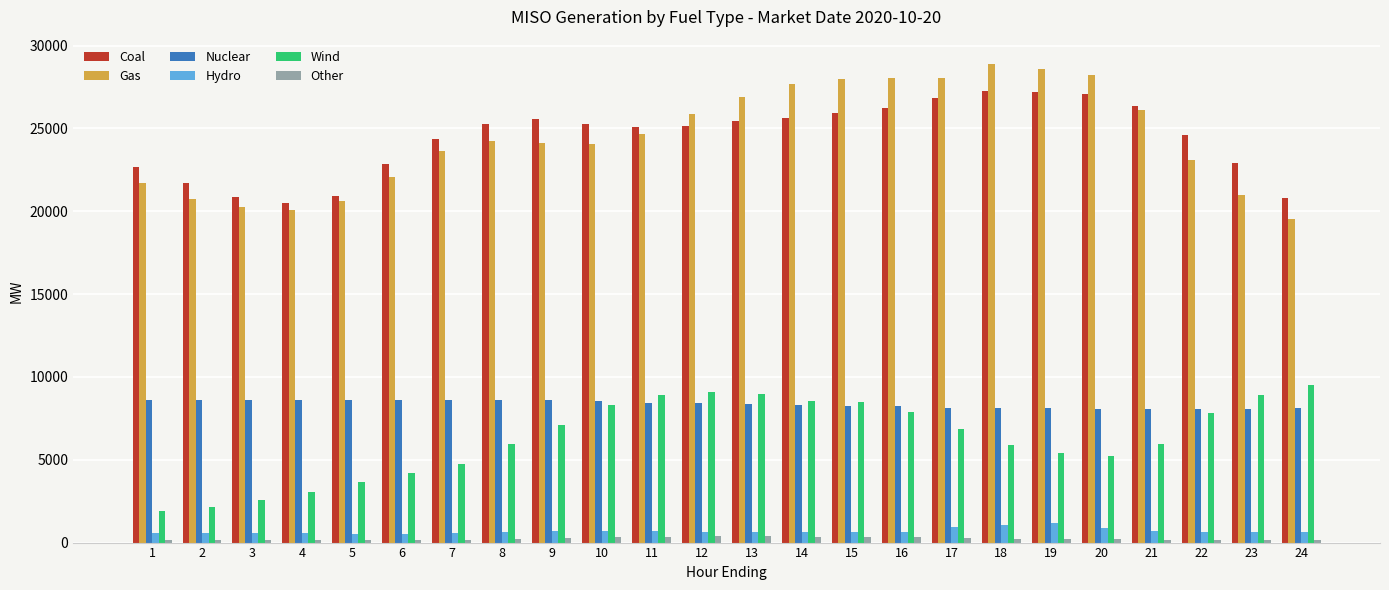

Is the value of Hydro at 19 greater than the value of Other at 14?

Yes